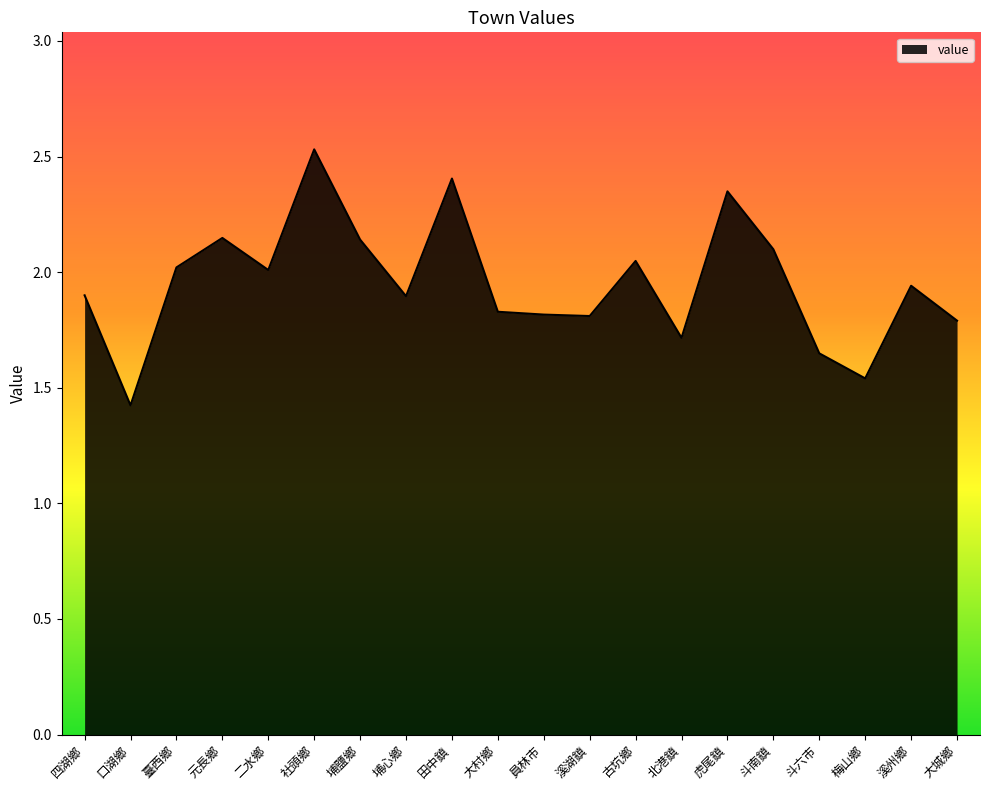

Does the chart display data point markers on the line(s)?

No